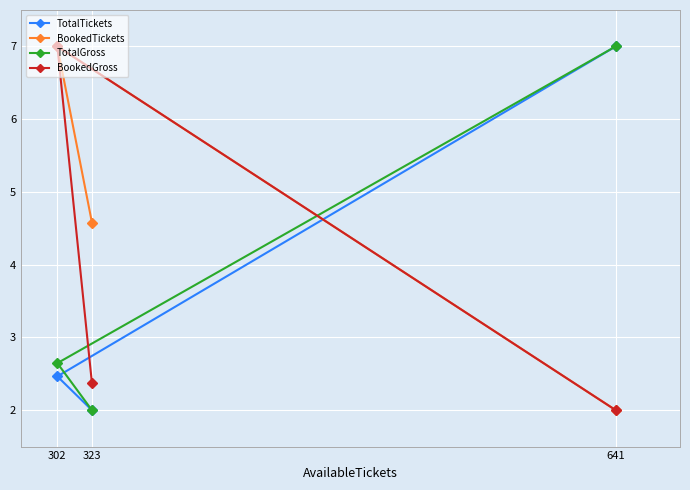

Which label corresponds to the smallest value in the chart?

323